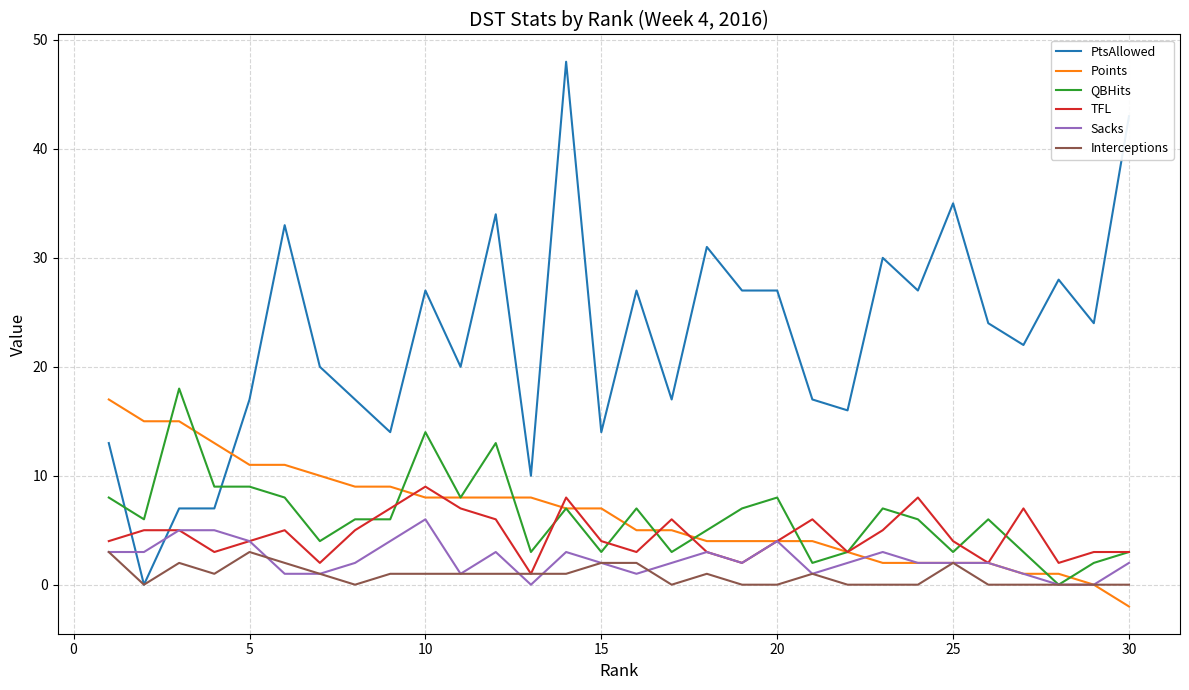

Which series has the largest range (max minus min)?

PtsAllowed